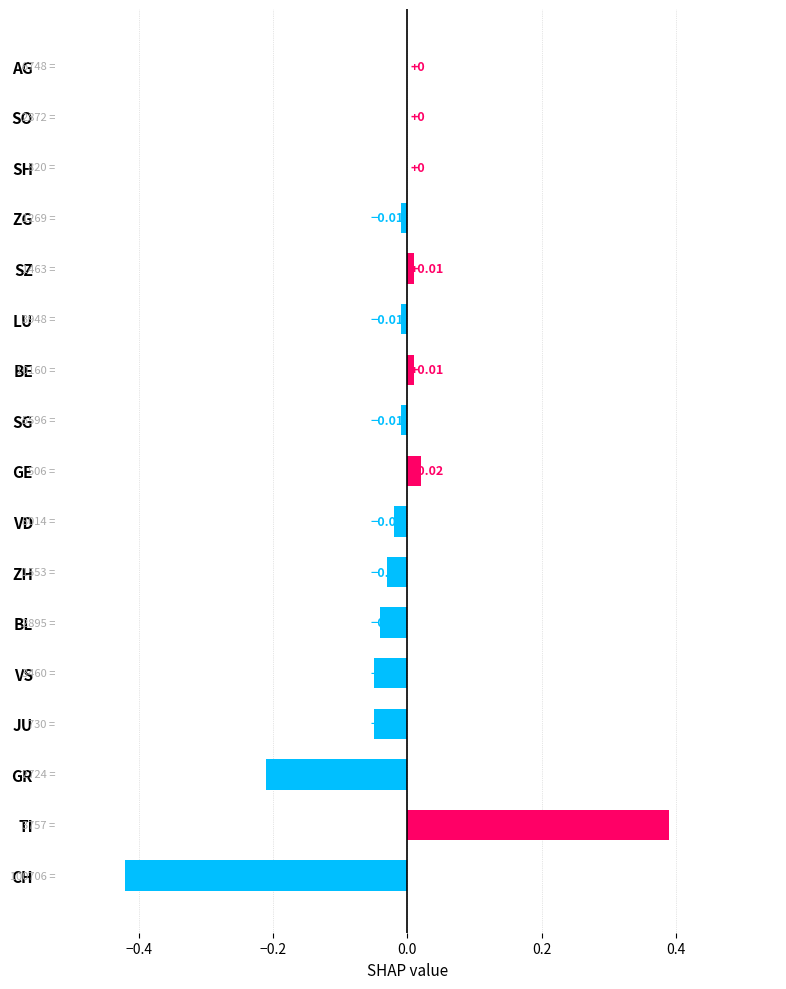

Which category has the highest value across all series?

TI